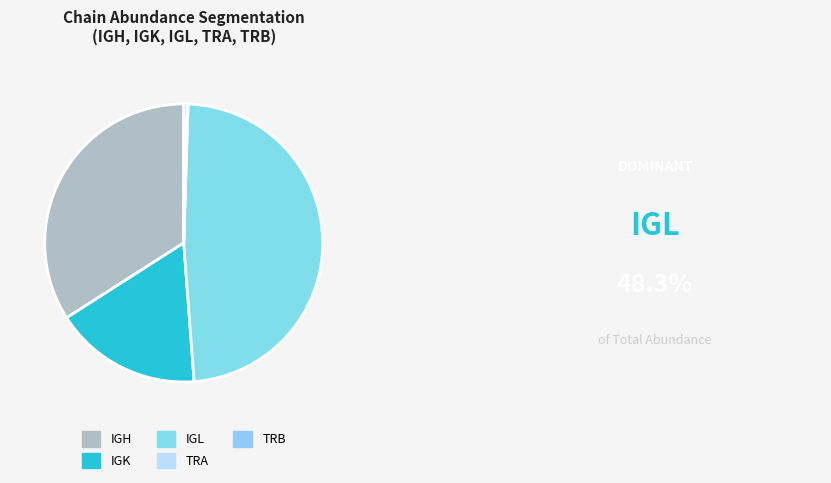

Count the number of slices in the pie.

5